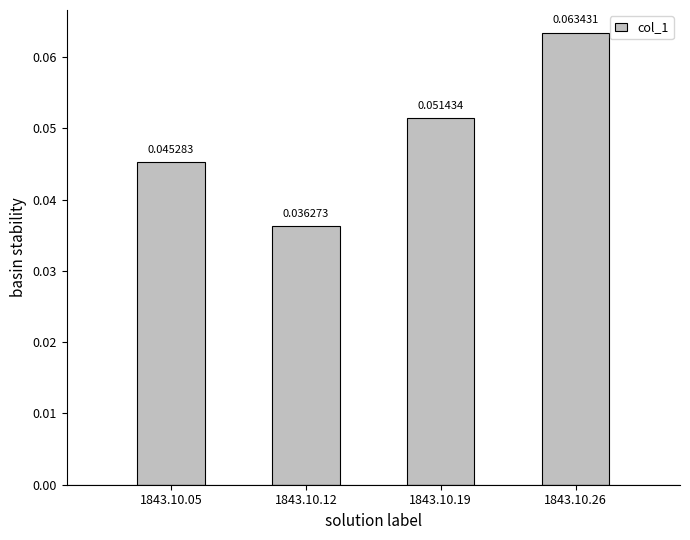

Rank the categories by value from highest to lowest.

1843.10.26, 1843.10.19, 1843.10.05, 1843.10.12